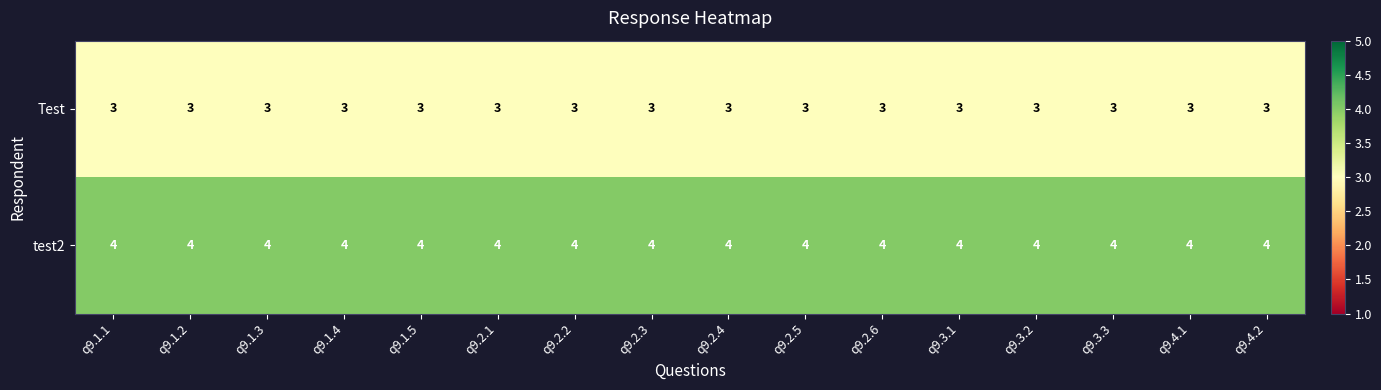

At q9.2.6, list the series in order from smallest to largest.

Test, test2